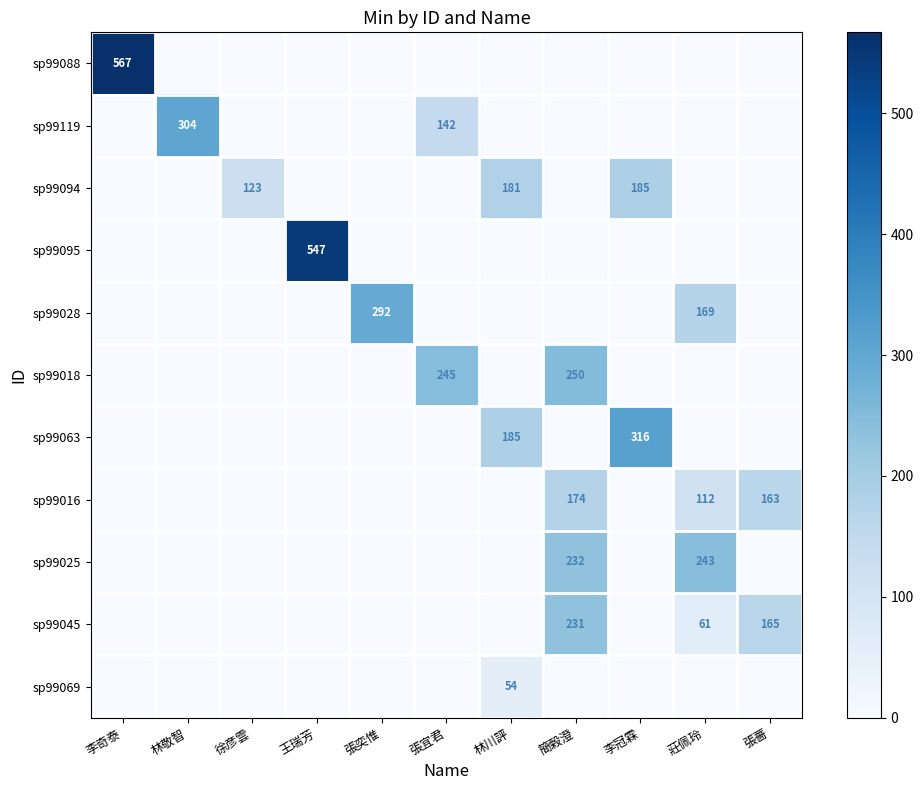

Which series has the largest total across all categories?

sp99088